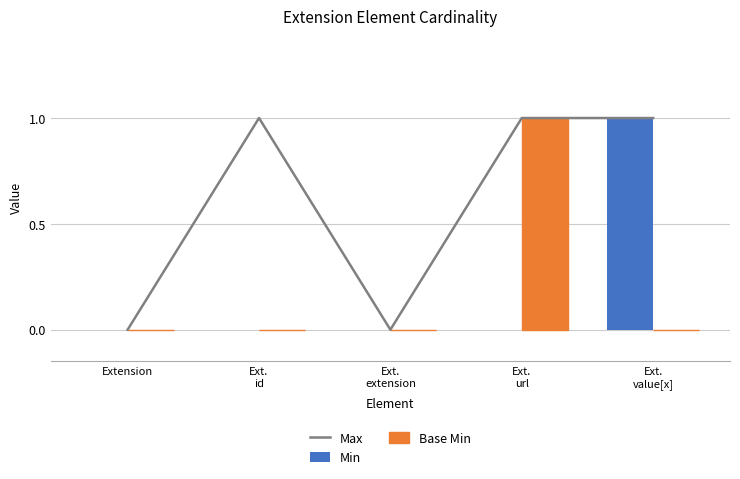

Where is Max nearest to the value 0?

Extension